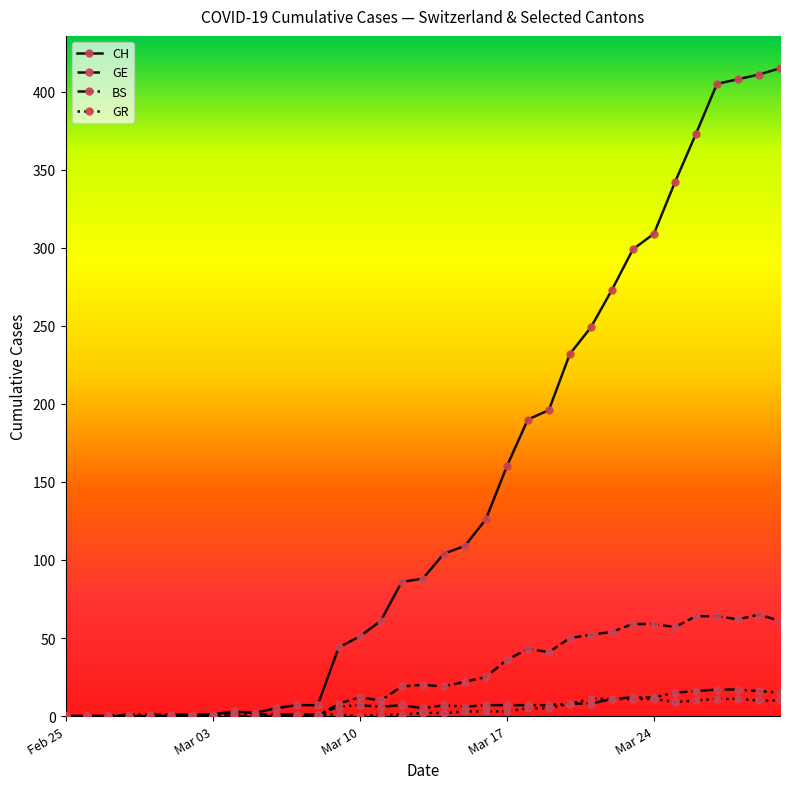

Does the chart display data point markers on the line(s)?

Yes